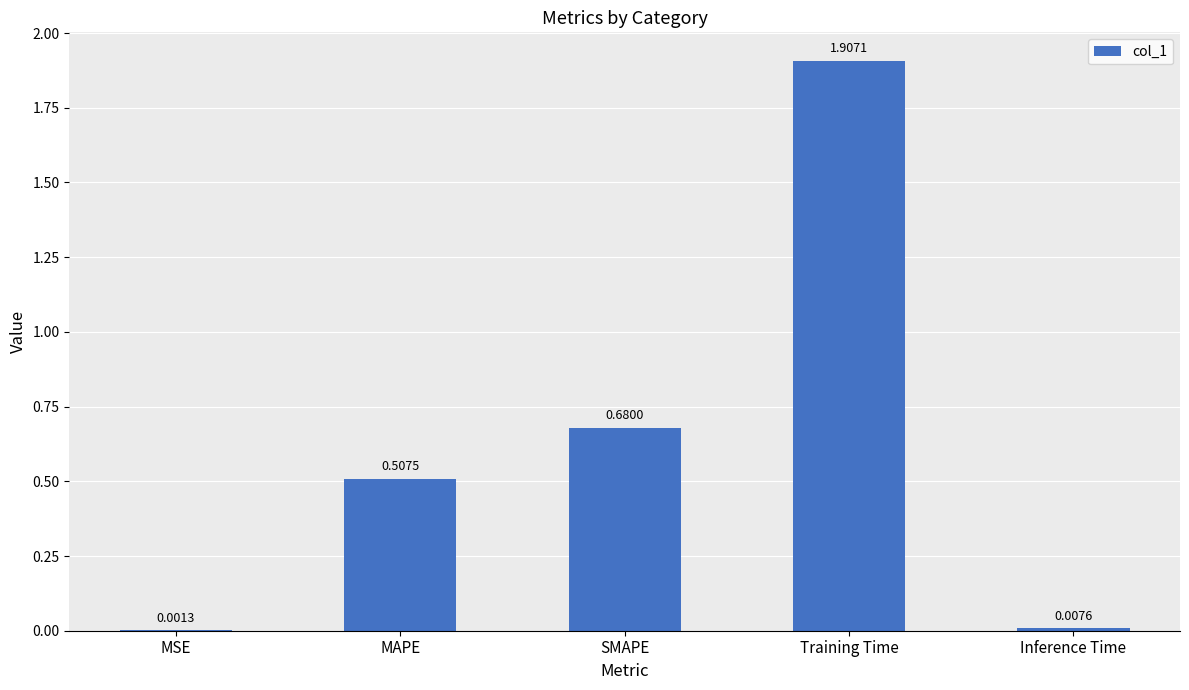

Are the bars grouped side by side (vs. stacked)?

No